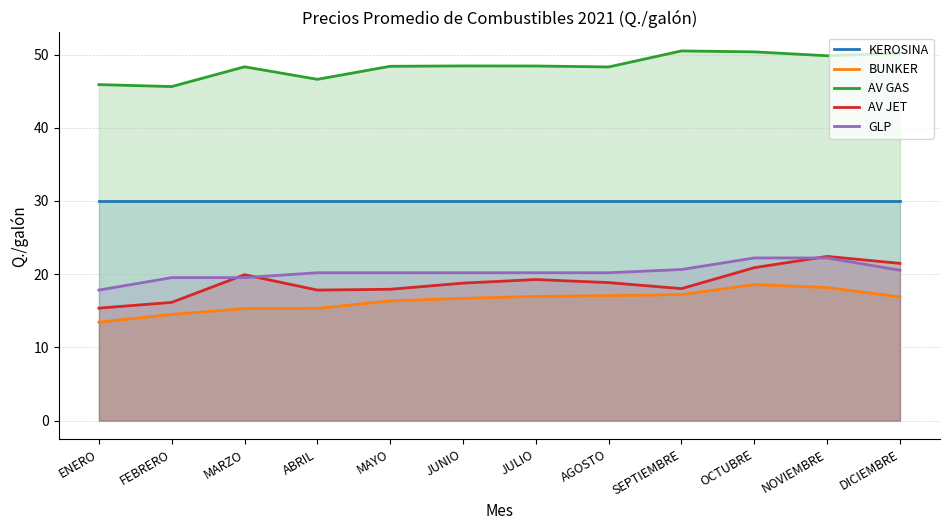

What is the difference between the maximum and minimum values in the AV JET series?

7.1